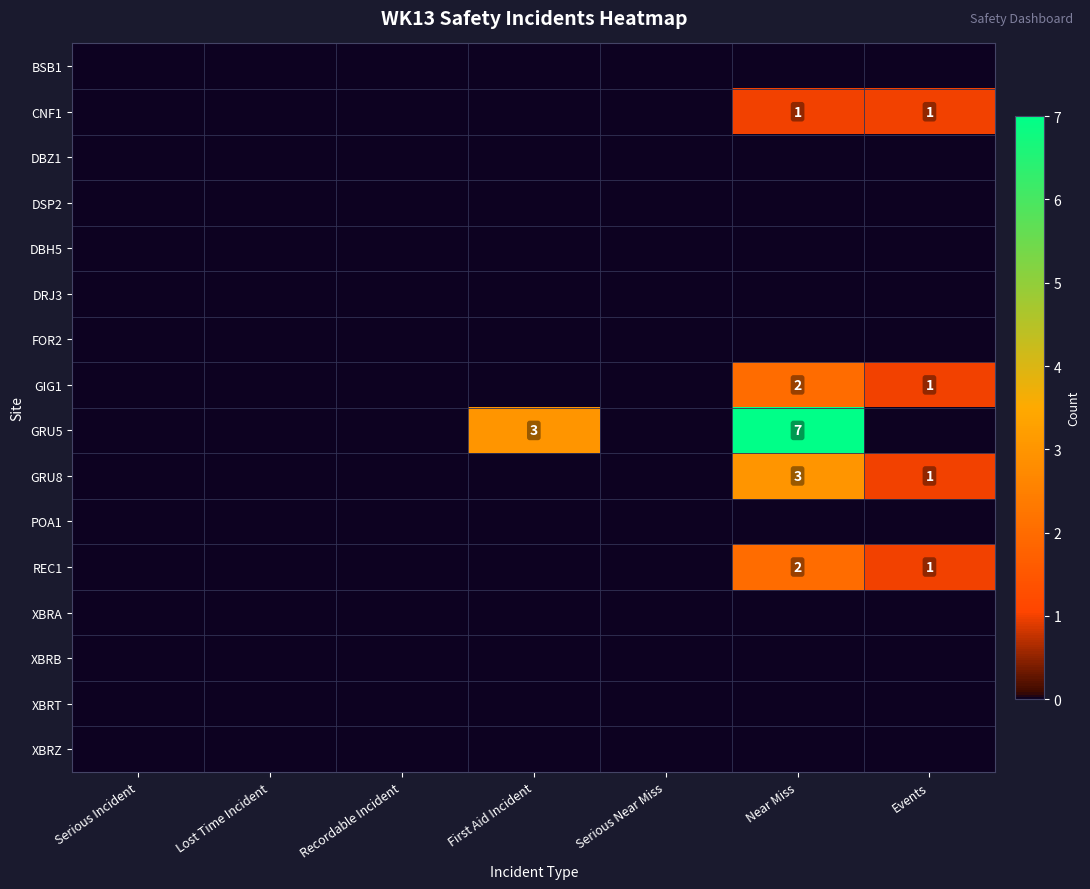

Is it true that DBZ1 equals 0 at First Aid Incident?

True